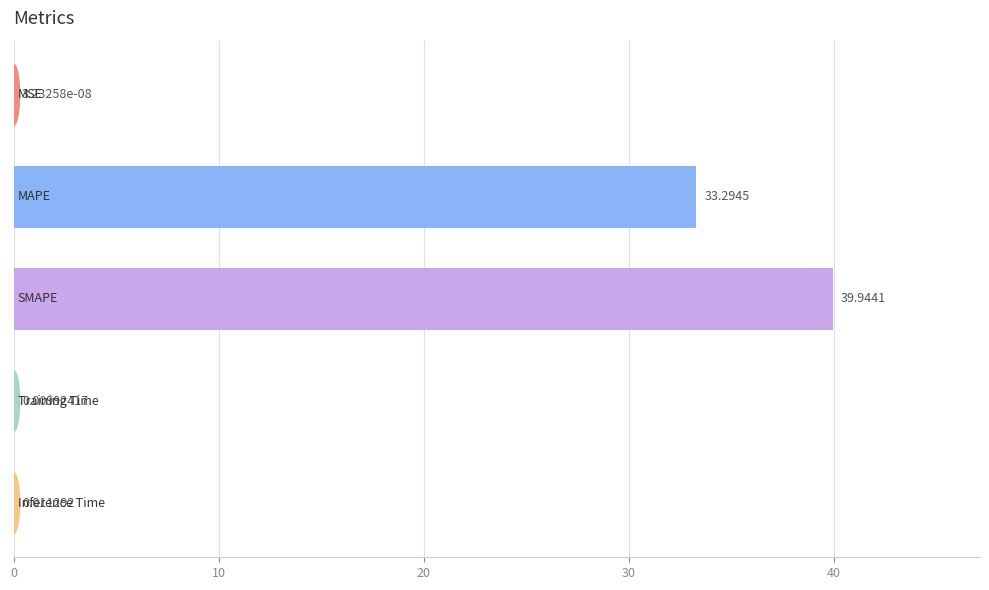

How many categories are shown in the chart?

5